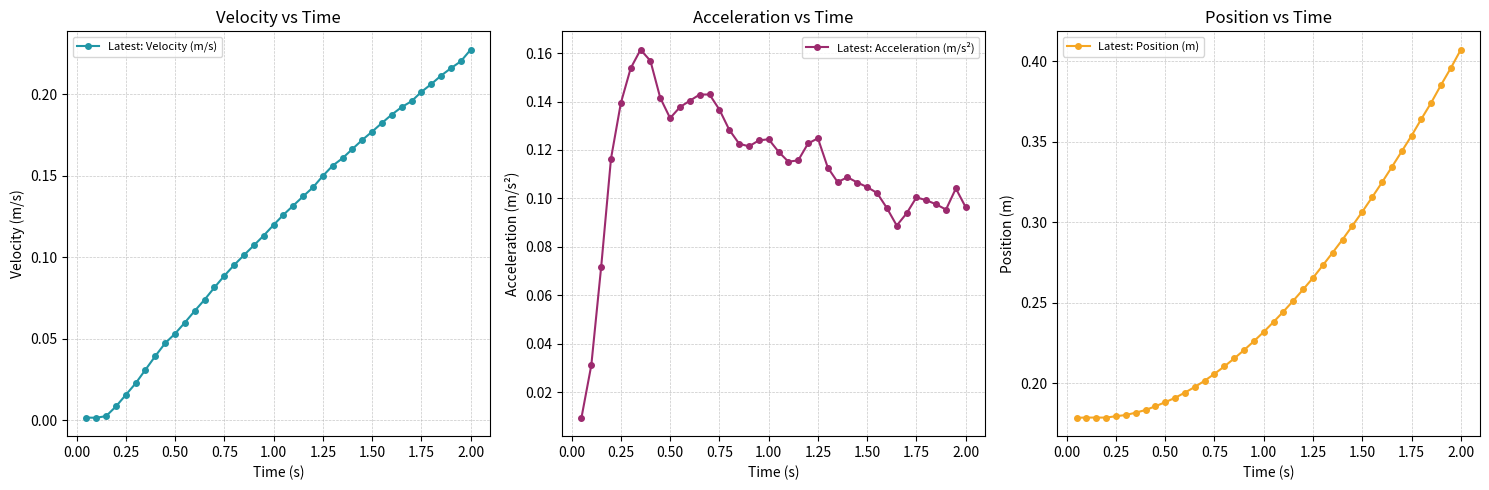

At which label does Latest: Velocity (m/s) reach its peak?

2.00